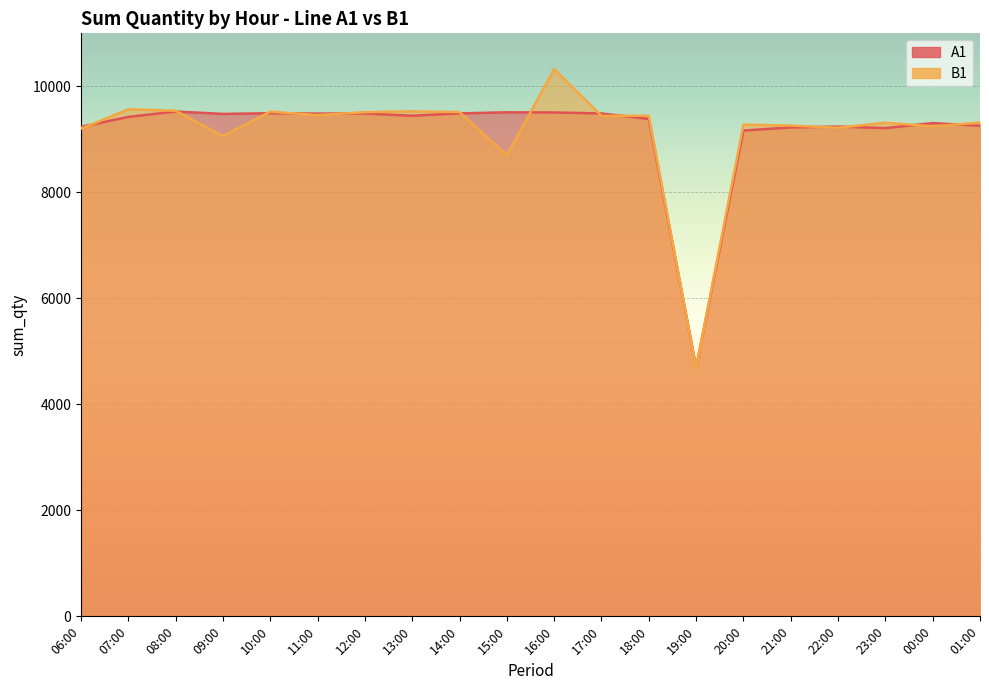

What is the difference between the A1 values at 21:00 and 19:00?

4524